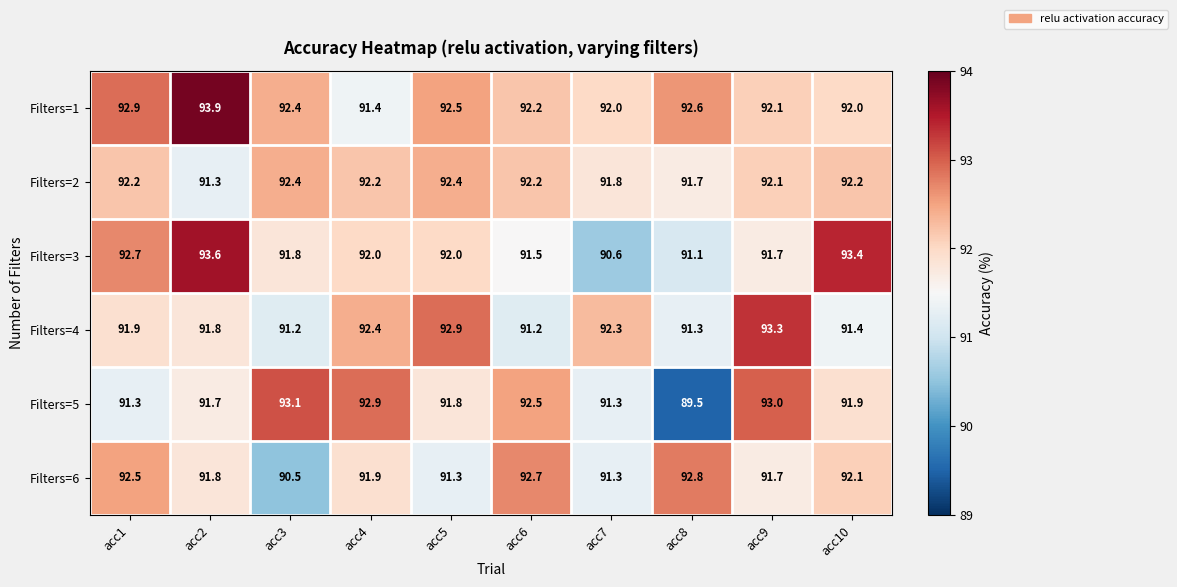

How many distinct data groups are displayed?

6